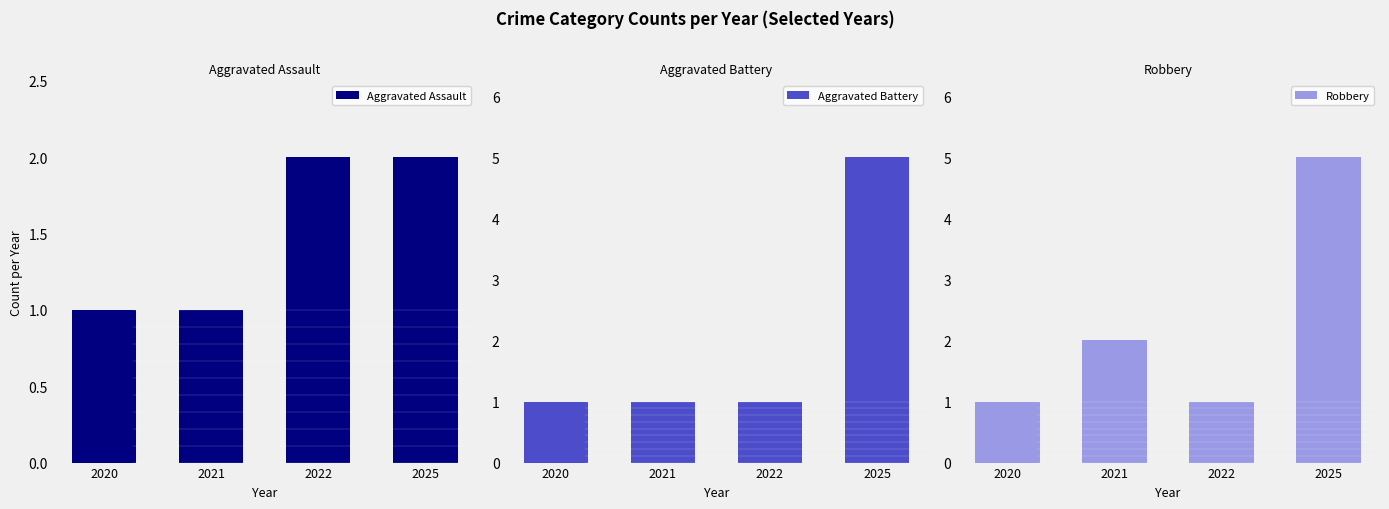

What is the minimum value for Aggravated Assault?

1